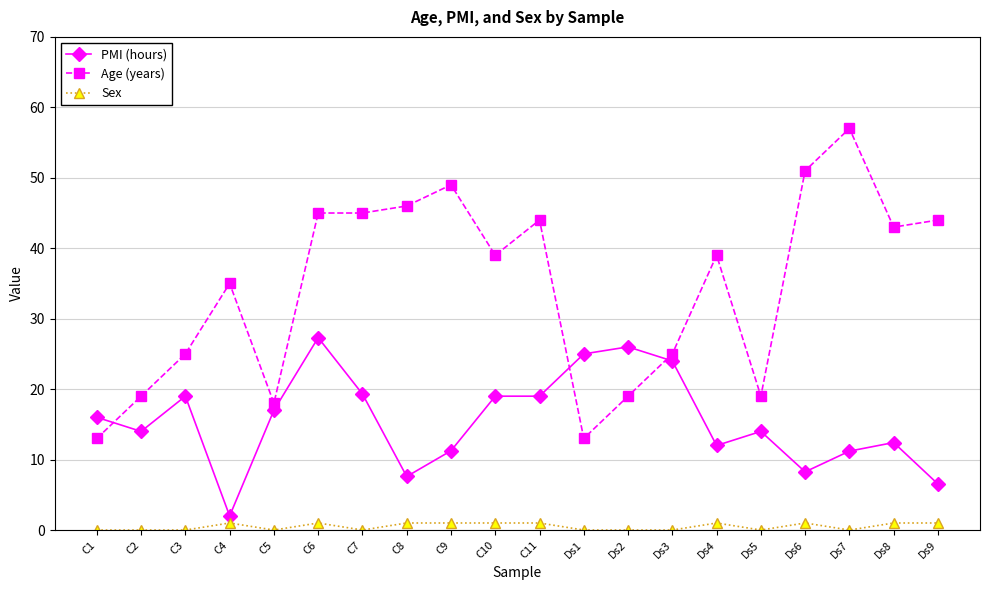

How many lines are shown in the chart?

3